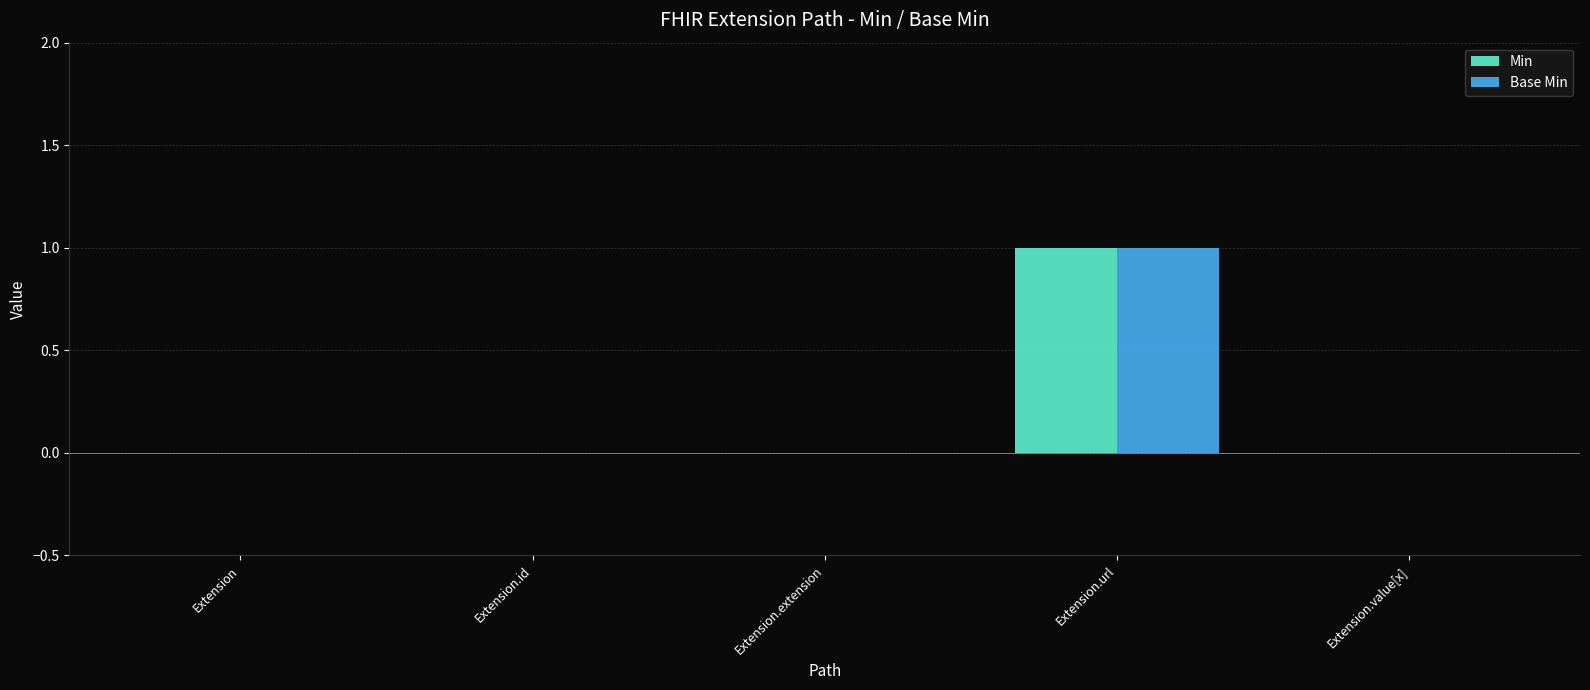

How many categories are shown in the chart?

5